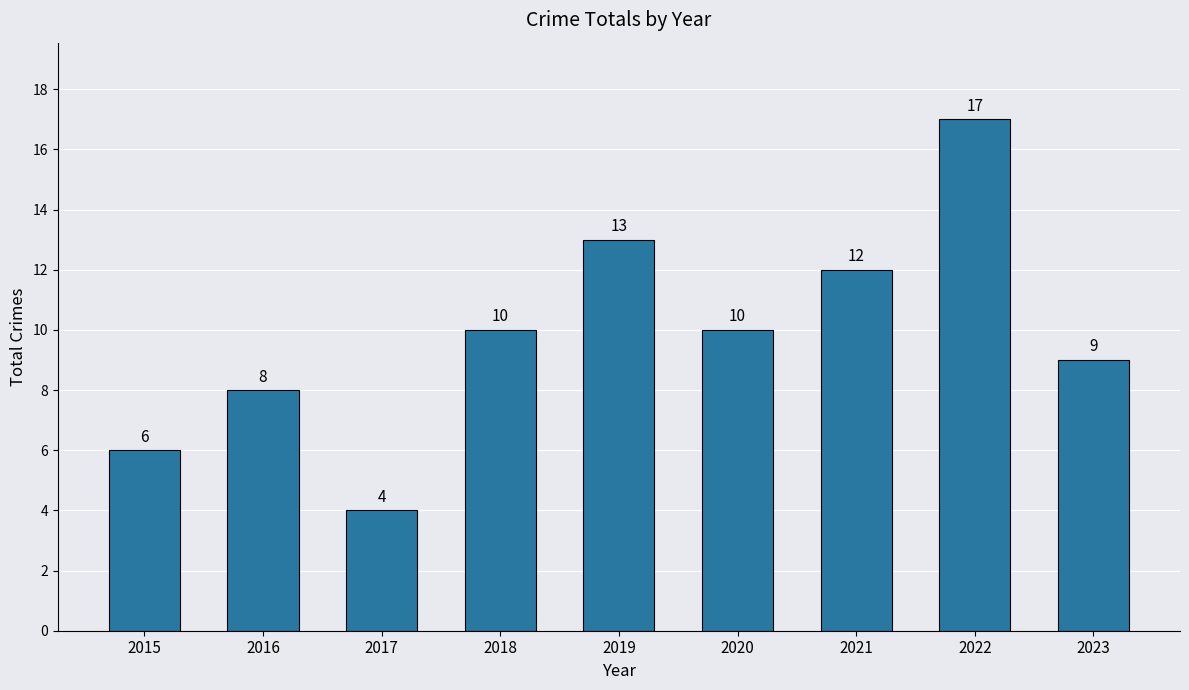

What is the minimum value shown in the chart?

4